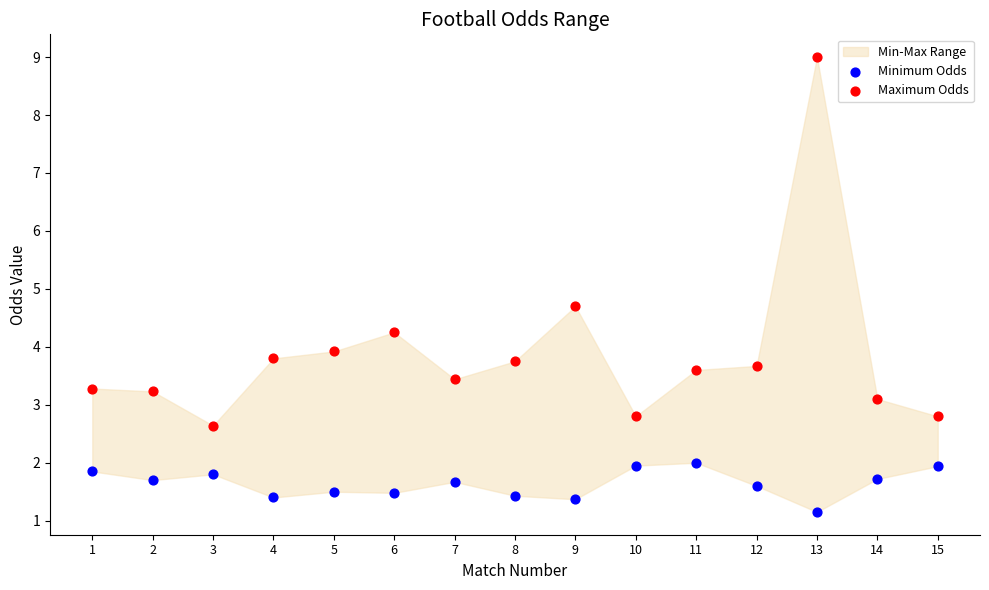

In the Maximum Odds series, what Y value is closest to 5?

4.7